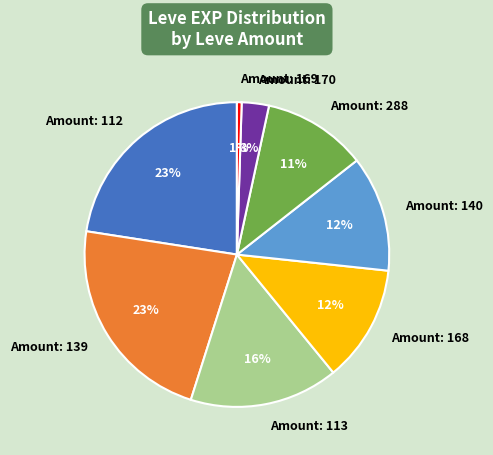

What percentage is the Amount: 140 slice, to the nearest percent?

12%